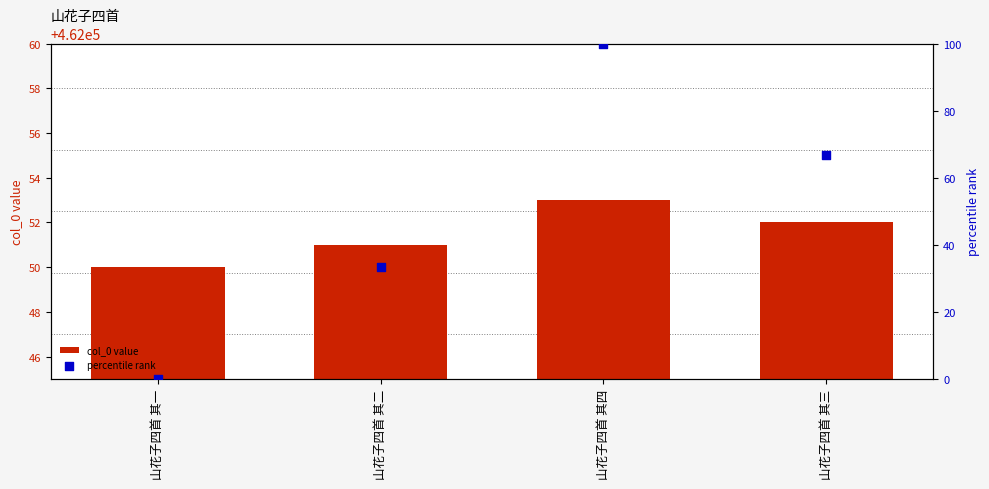

Which series contains the highest Y value?

col_0 value